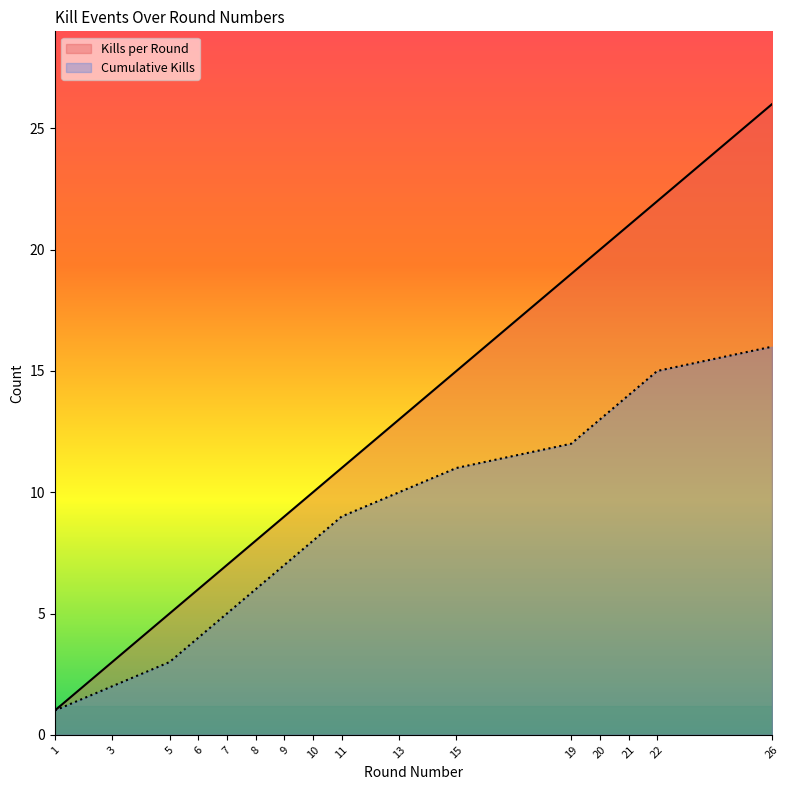

True or false: Cumulative Kills and Kills per Round cross at least once.

False